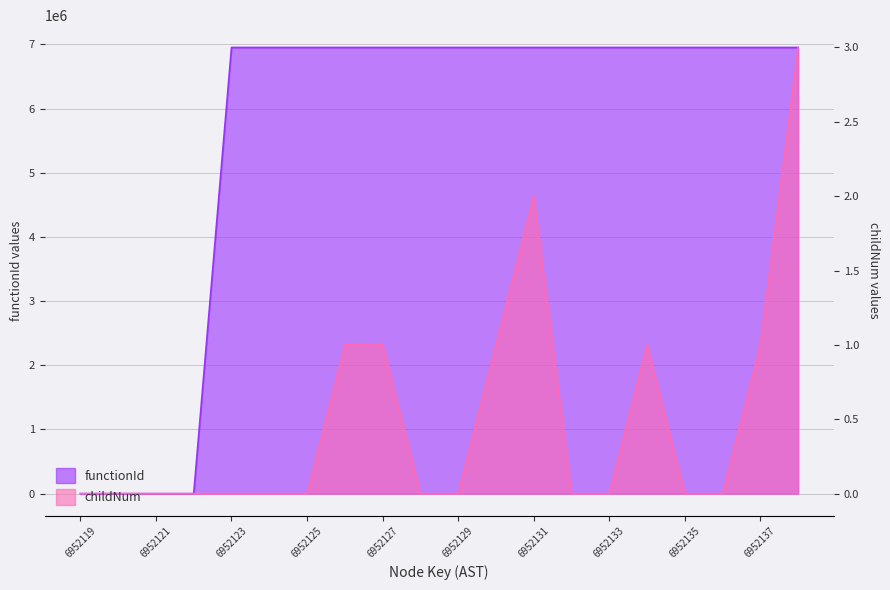

Between 6952124 and 6952138, which series saw the biggest shift?

childNum